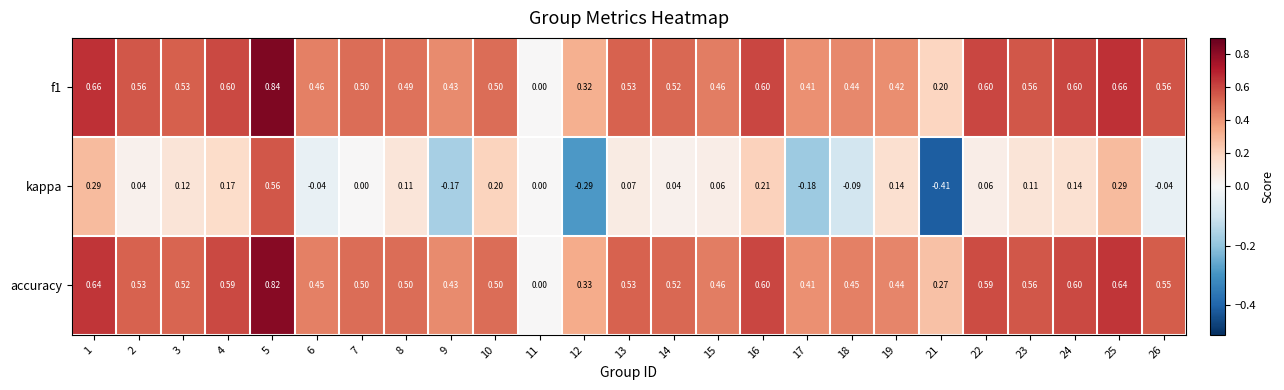

Is the value of kappa at 3 greater than the value of accuracy at 14?

No